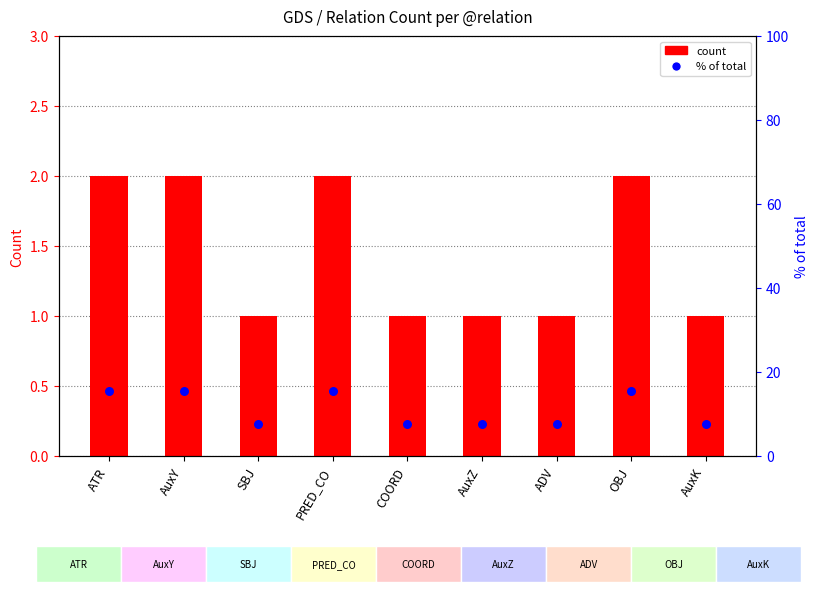

Is the value of count at ADV greater than the value of % of total at PRED_CO?

No